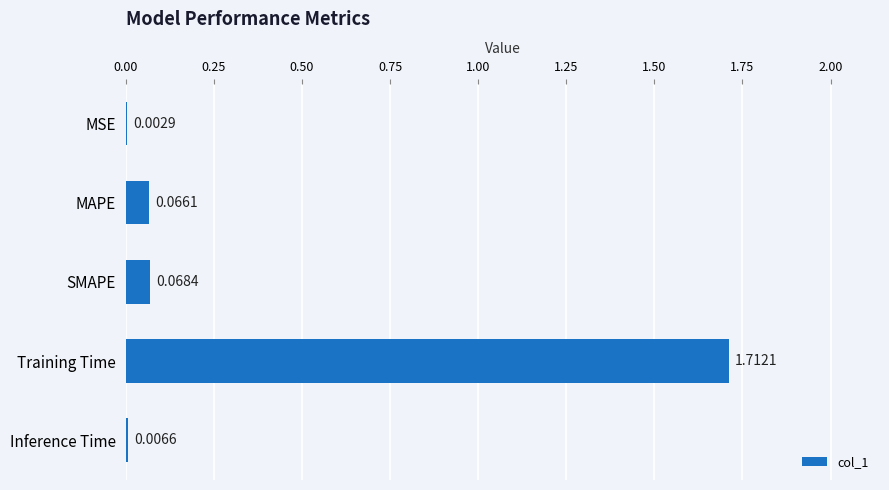

What is the change in value from MSE to Training Time?

+1.7